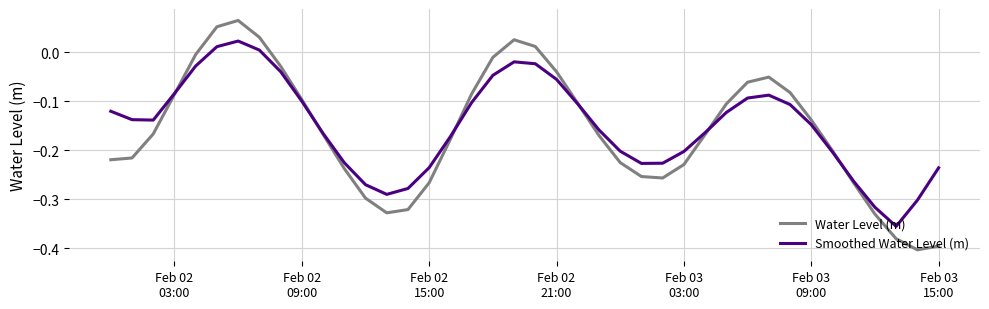

What is the sum of all Water Level (m) values?

-6.4